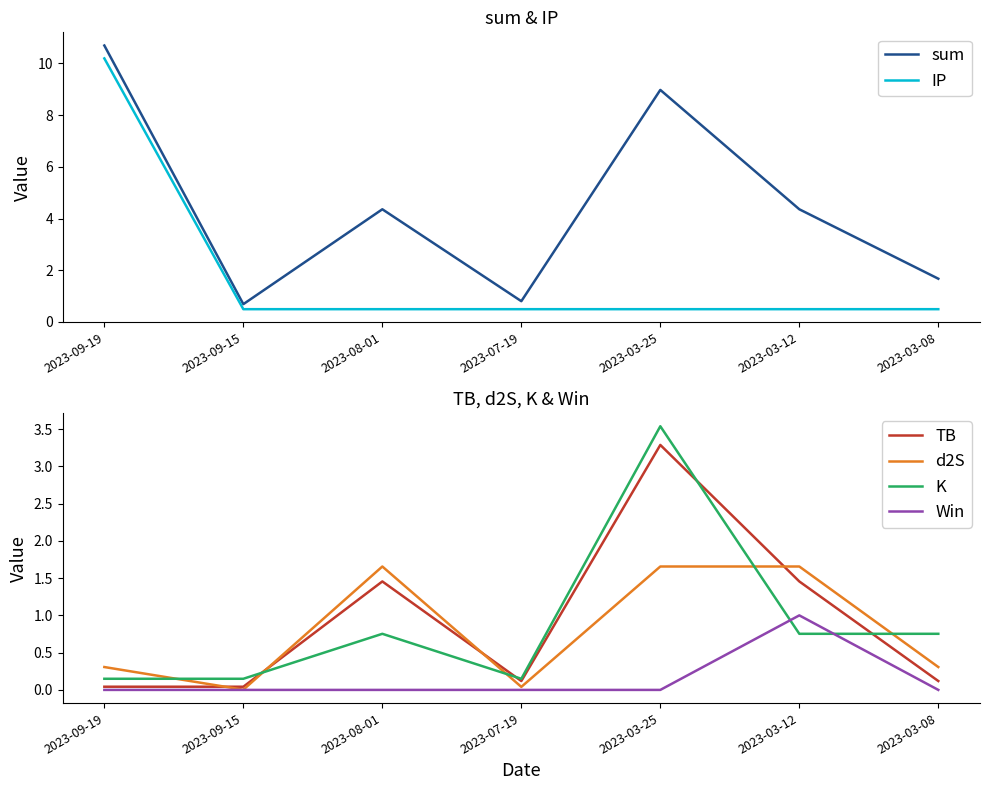

Which series has the largest range (max minus min)?

sum